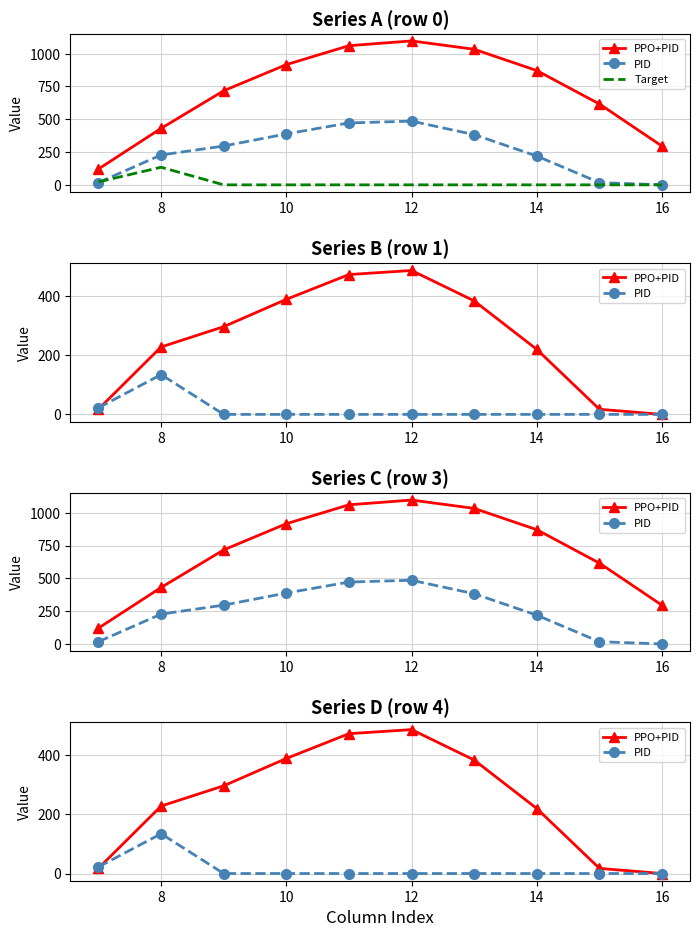

What are all the series names shown in the legend?

PPO+PID, PID, Target